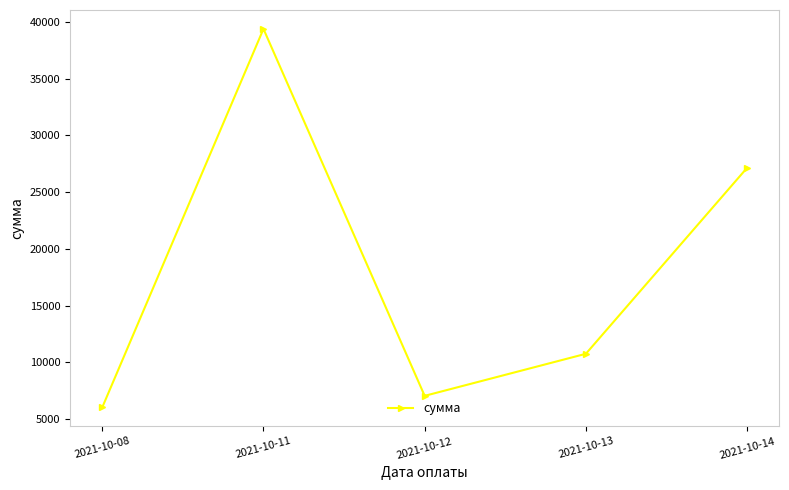

Reading left to right, transcribe all the data shown in this chart.

2021-10-08=6042.7	2021-10-11=39380.0	2021-10-12=7056.7	2021-10-13=10761.1	2021-10-14=27139.4